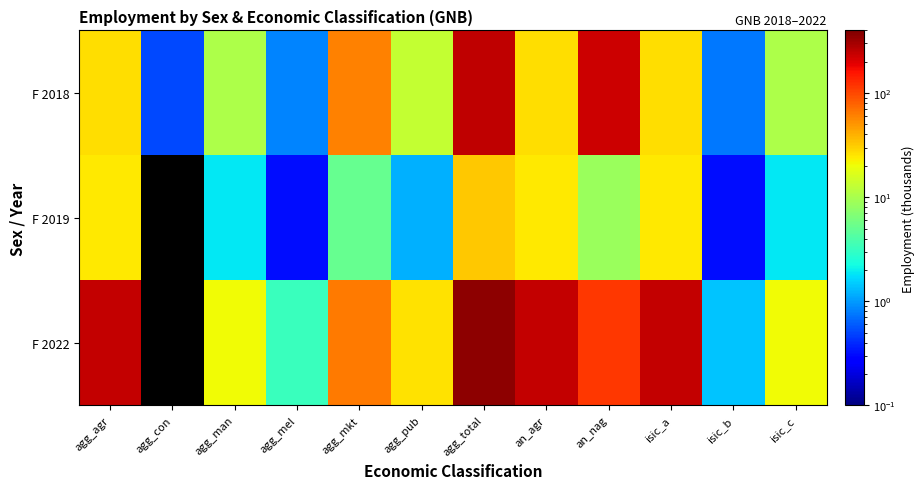

Is it true that F 2018 equals 26.6 at an_agr?

True